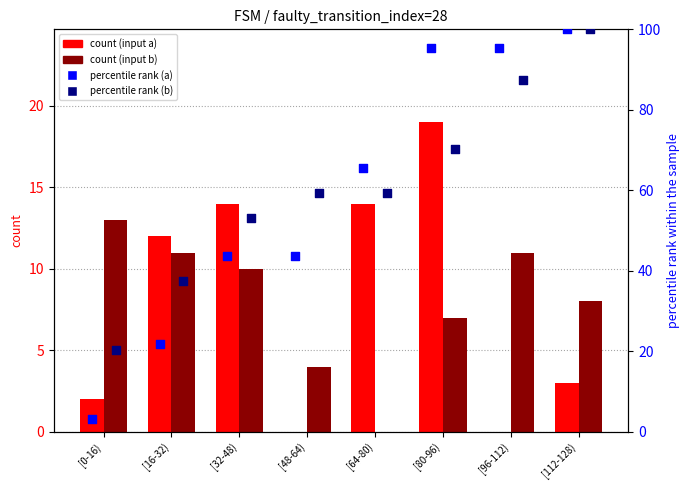

At how many categories does at least one series exceed 23?

7